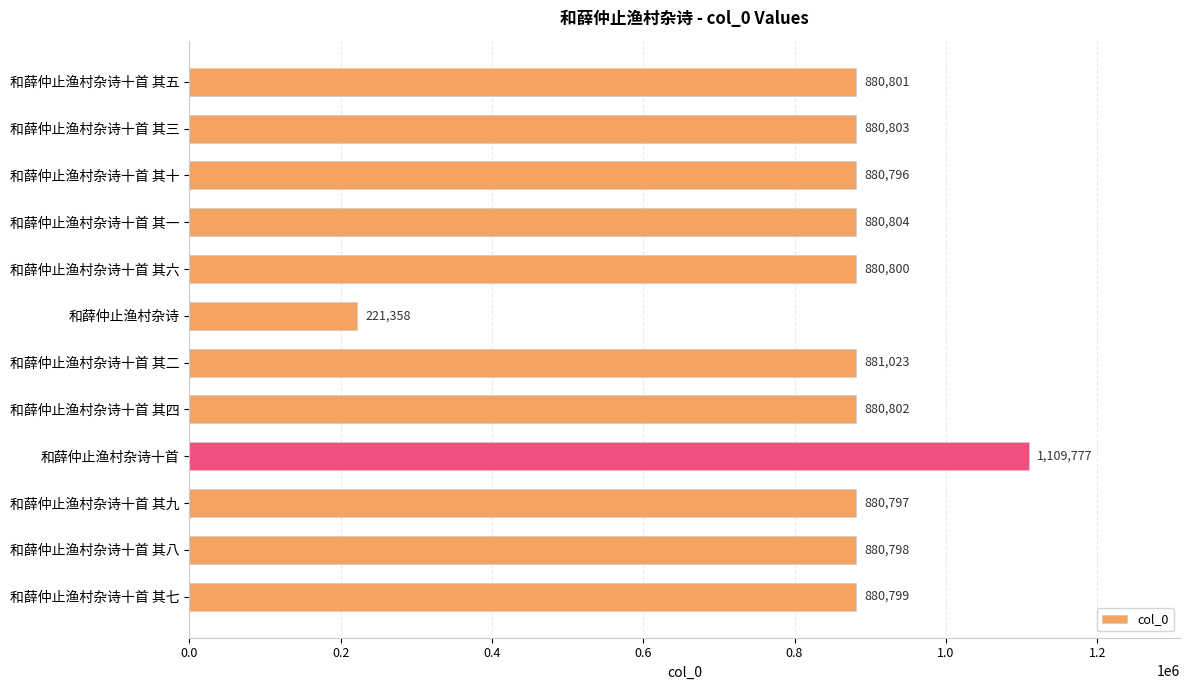

How many bars are there in total?

12